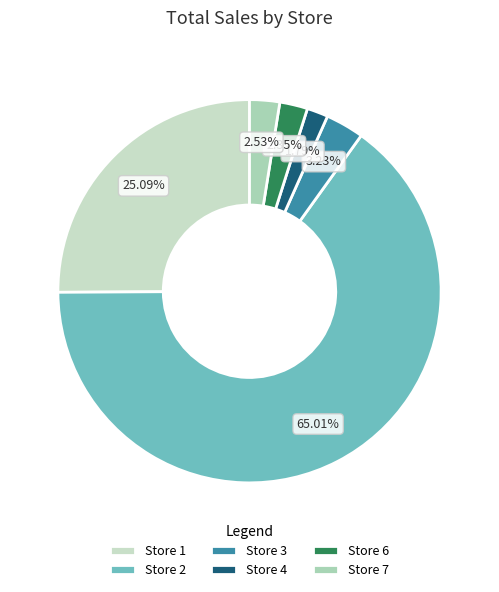

Which slice is the smallest?

Store 4